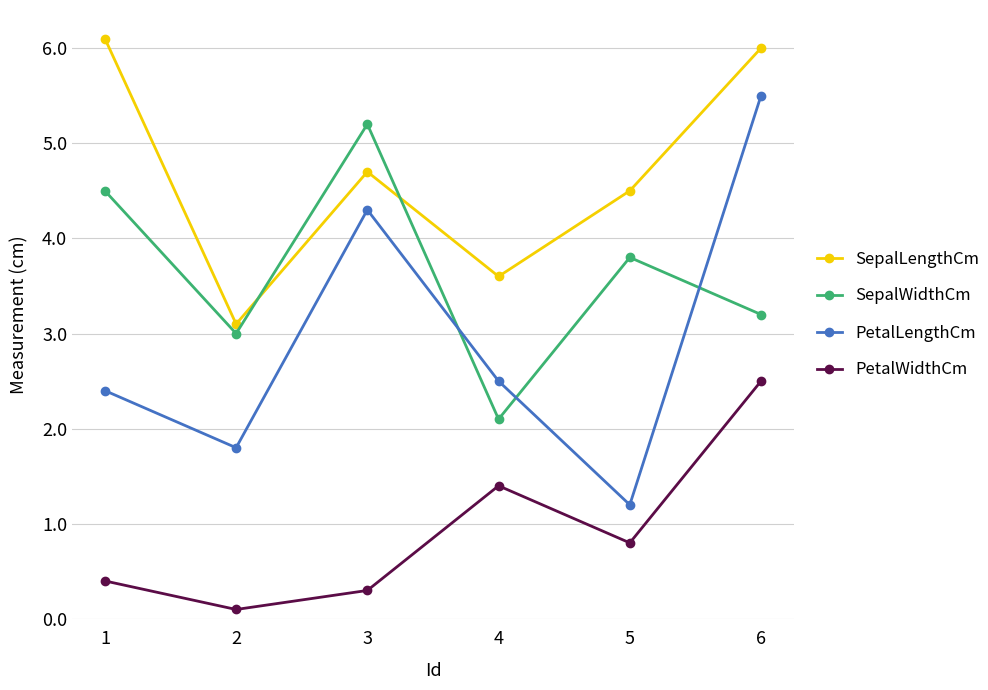

At which label does SepalWidthCm first exceed 3?

1